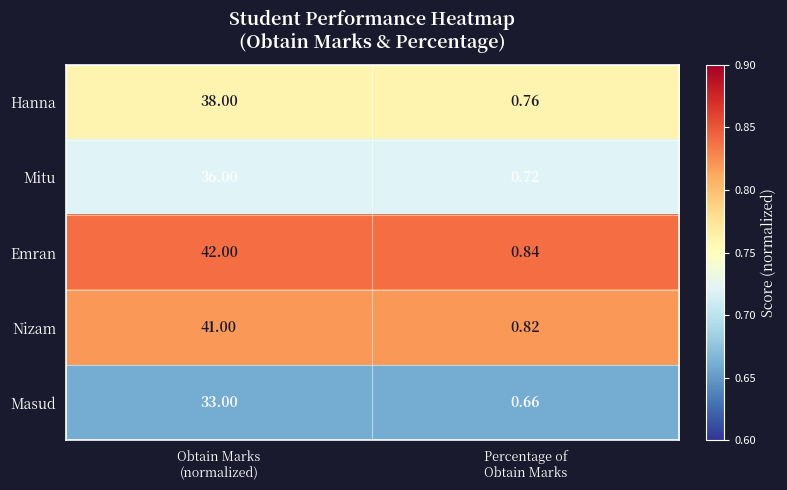

Which series has the largest total across all categories?

Emran